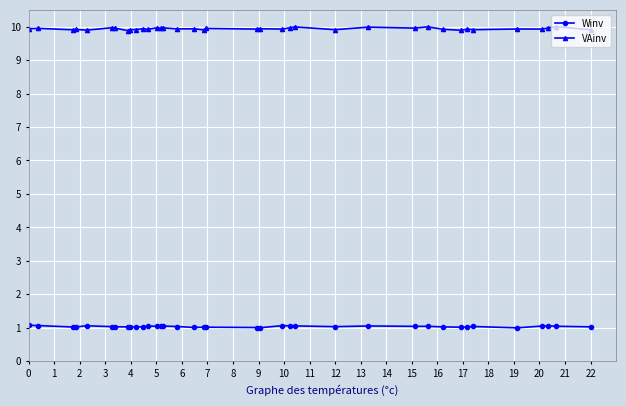

What is the lowest value of the VAinv series?

9.9